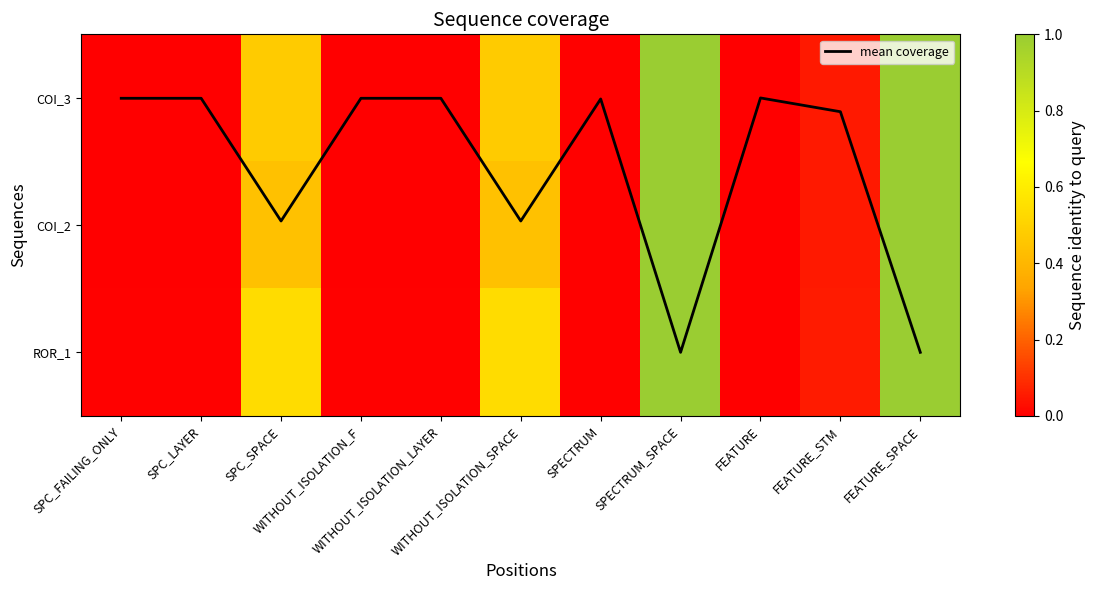

Which series changed the most between SPC_FAILING_ONLY and SPC_SPACE?

mean coverage